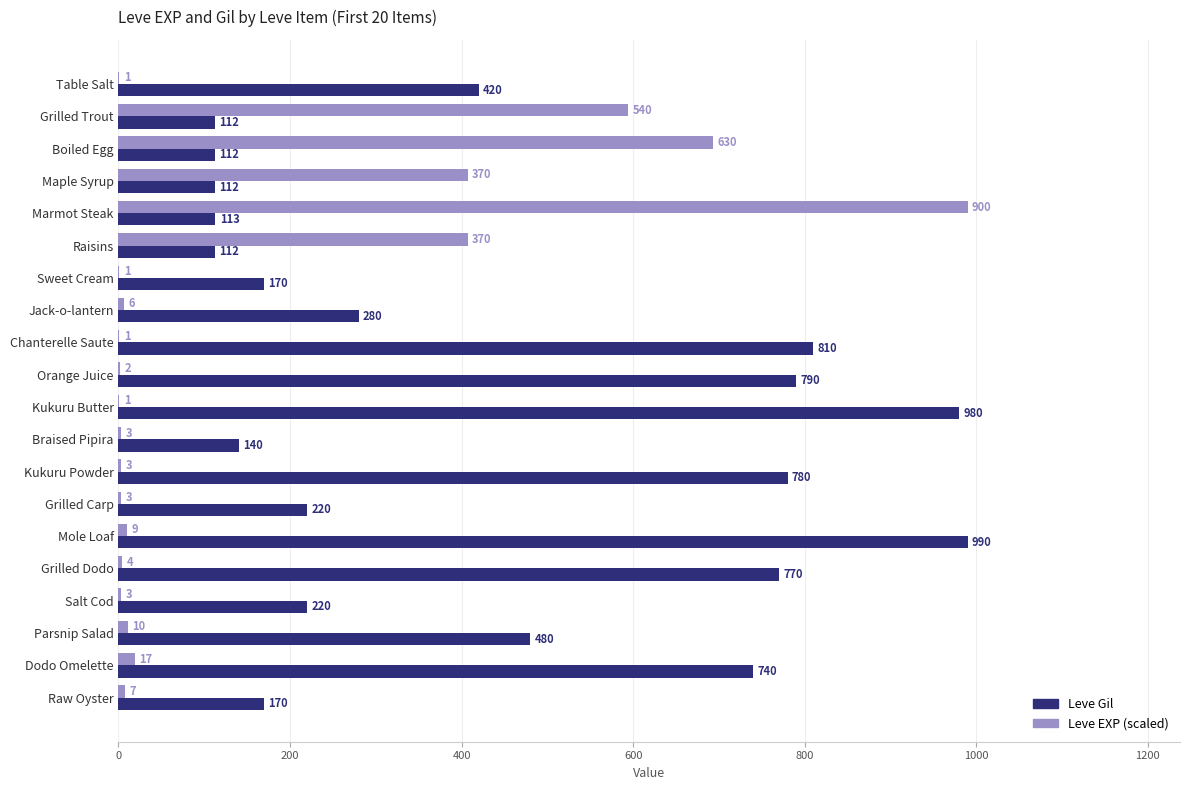

What is the maximum value shown in the chart?

990.0